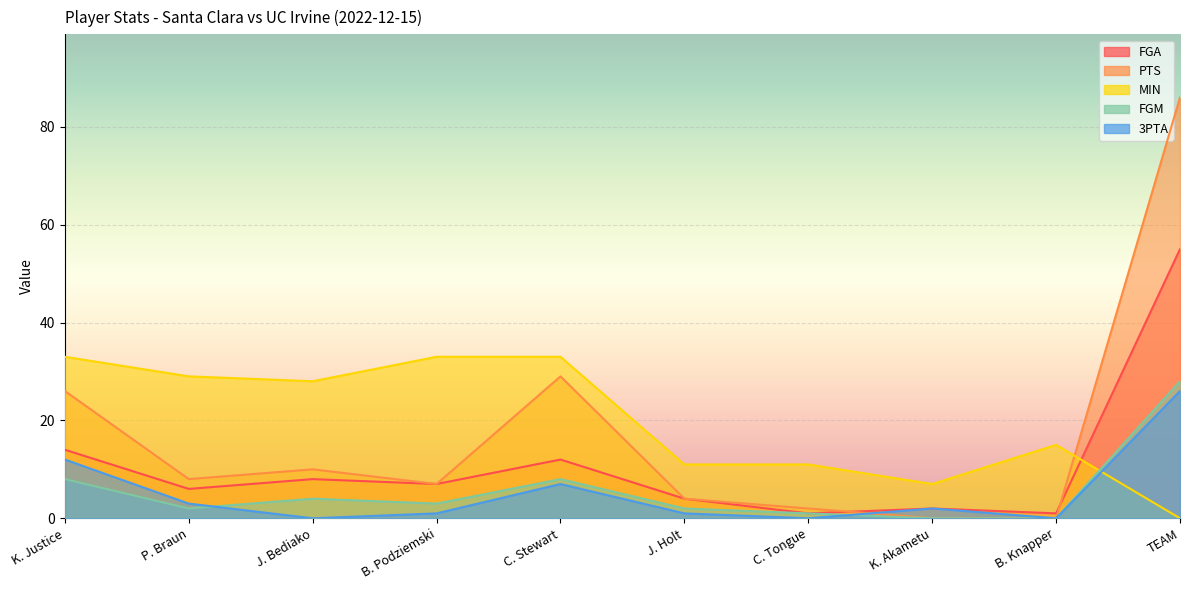

Reading left to right, what are all the values shown in this chart?

FGA: 14	6	8	7	12	4	1	2	1	55
PTS: 26	8	10	7	29	4	2	0	0	86
MIN: 33	29	28	33	33	11	11	7	15	0
FGM: 8	2	4	3	8	2	1	0	0	28
3PTA: 12	3	0	1	7	1	0	2	0	26